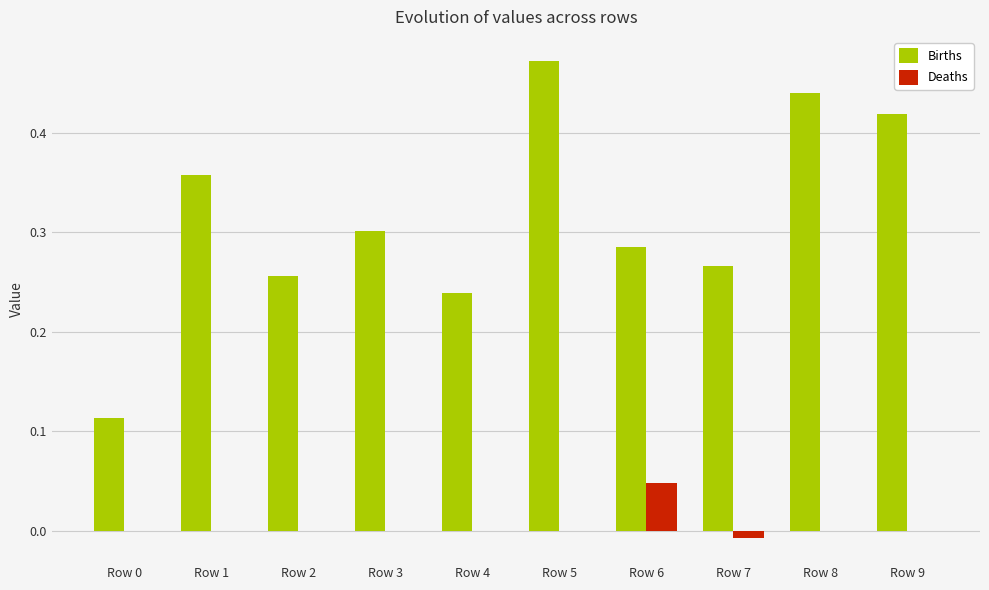

Is the value of Deaths at Row 7 greater than the value of Births at Row 6?

No